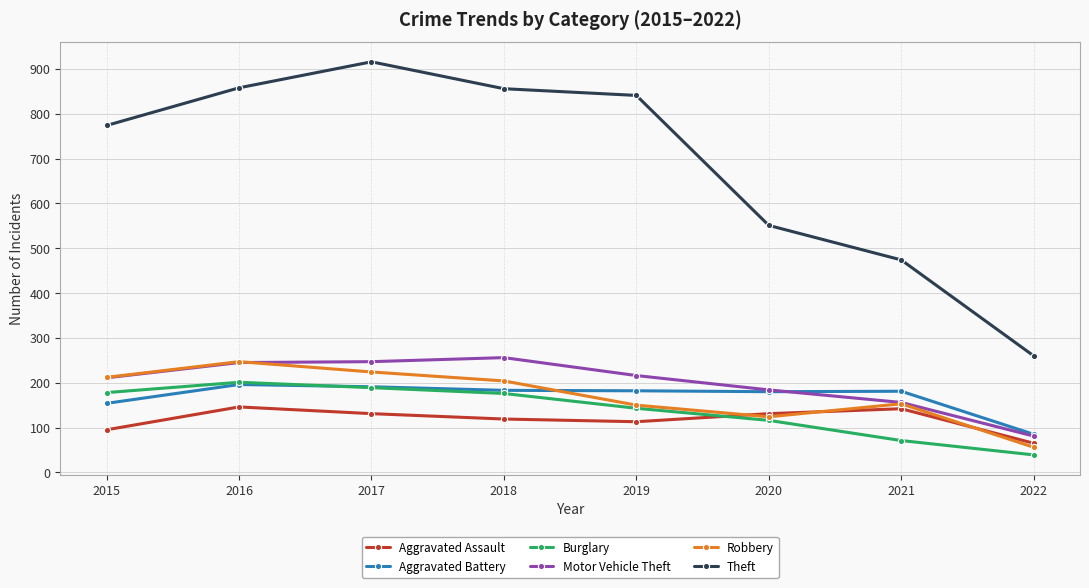

True or false: Theft and Robbery intersect in this chart.

False